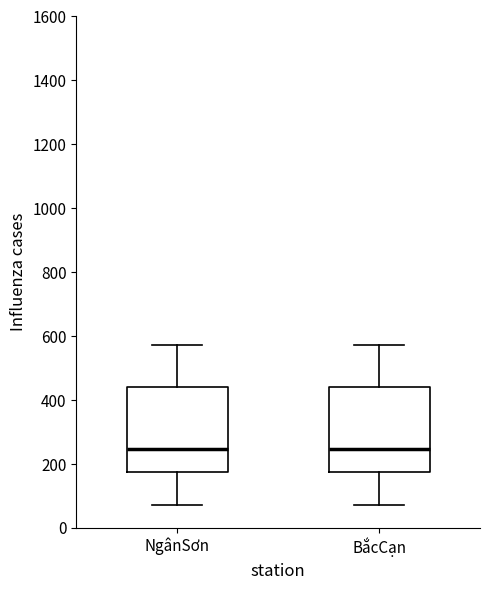

Reading left to right, read every box against the y-axis: the position of its median line, the range the box covers, and the ends of its whiskers. The values are not printed on the chart, so give them approximately, as read against the axis.

NgânSơn: median 240, box 180 to 440, whiskers 80 to 580
BắcCạn: median 240, box 180 to 440, whiskers 80 to 580